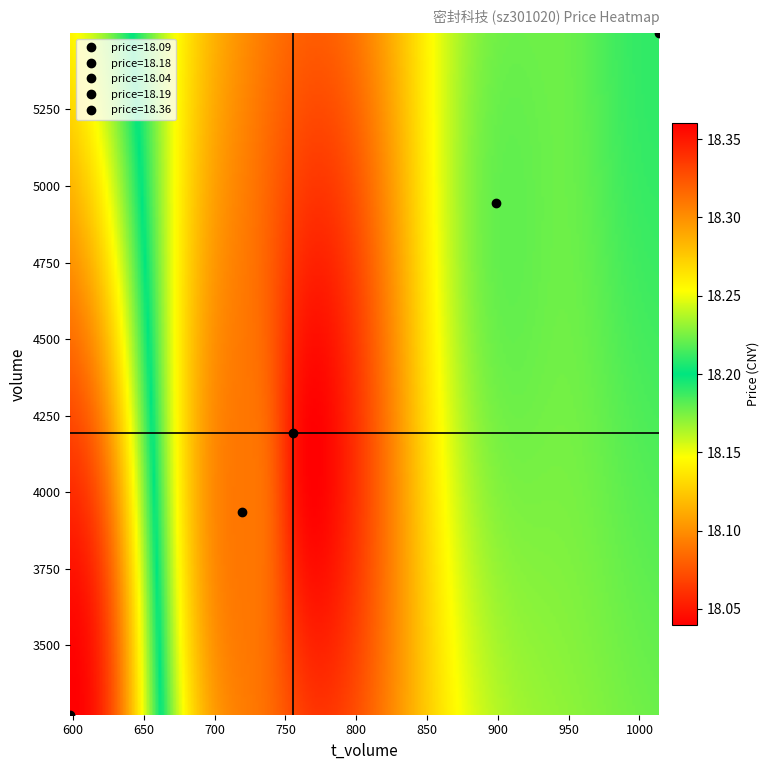

Rank the series by their maximum value, from highest to lowest.

volume, t_volume, price